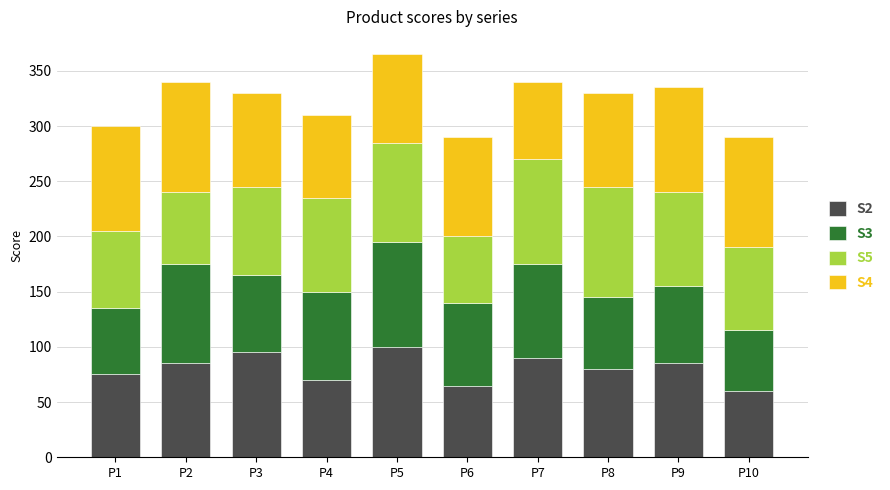

Are the bars horizontal?

No